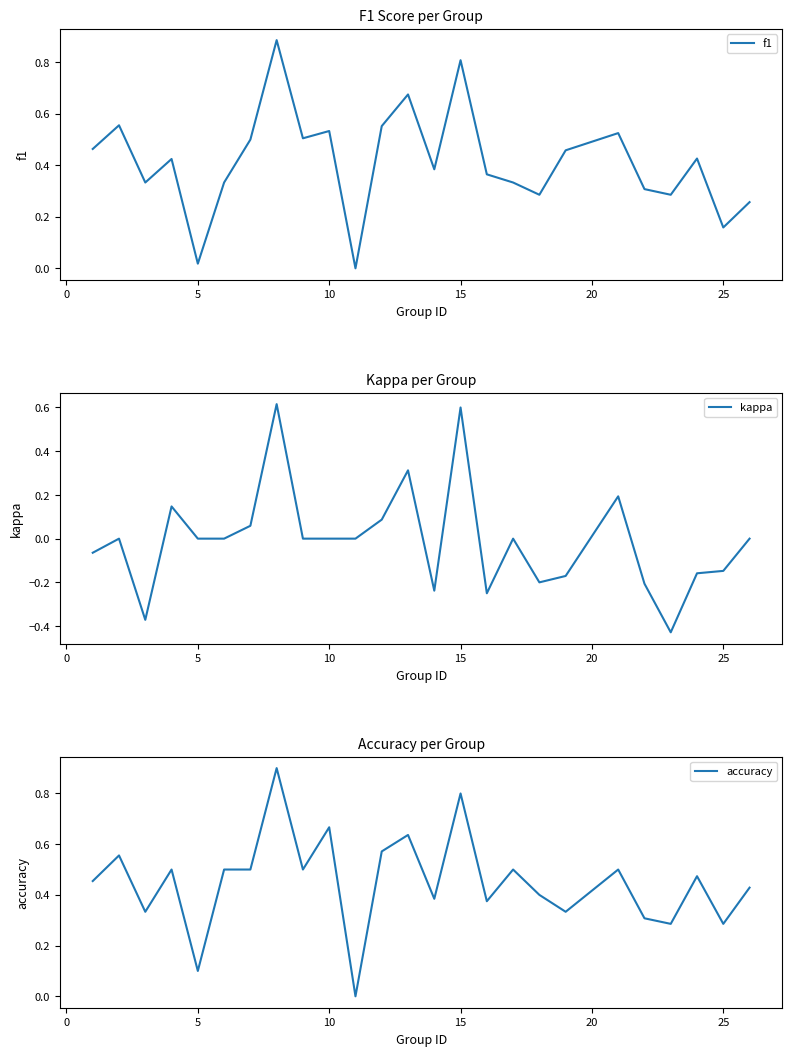

Which series has the largest total across all categories?

accuracy